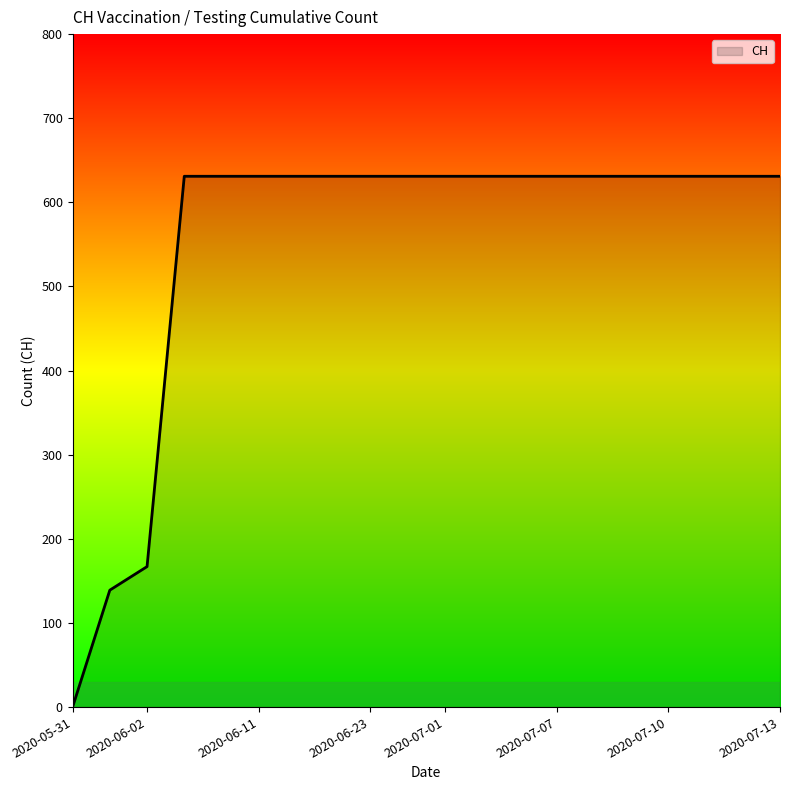

What is the difference between the maximum and minimum values?

631